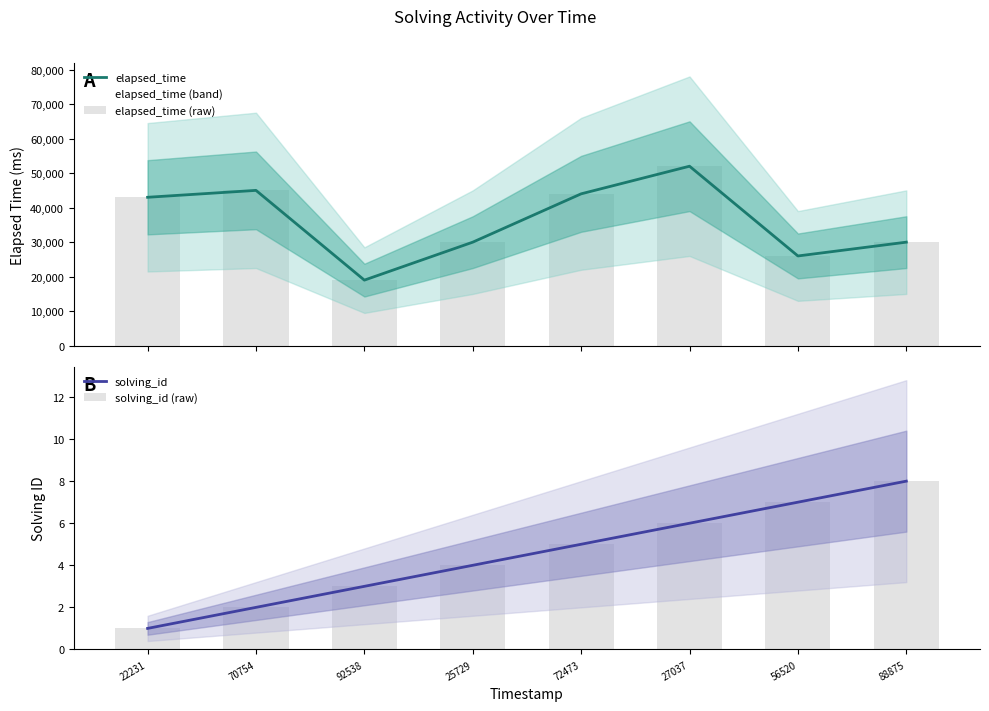

The elapsed_time (raw) series shows 26000 at 56520. True or false?

True